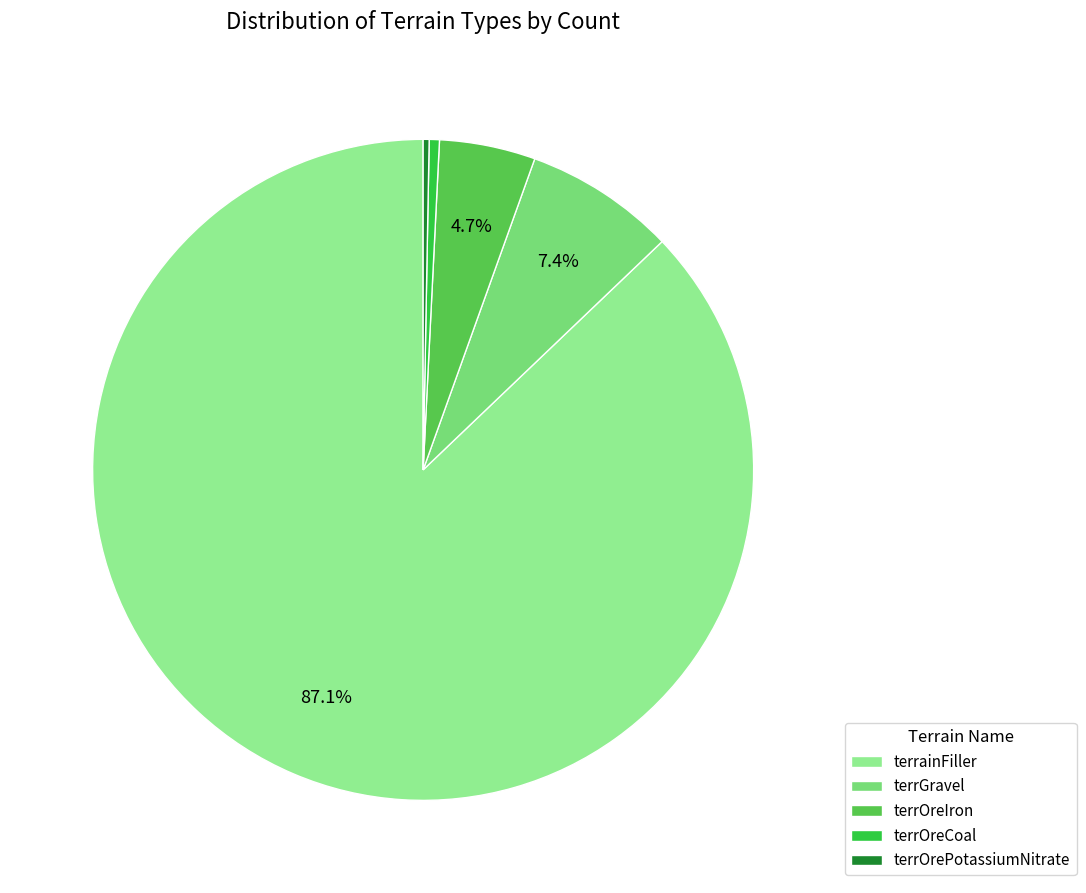

To the nearest percent, what is the average slice percentage?

20%